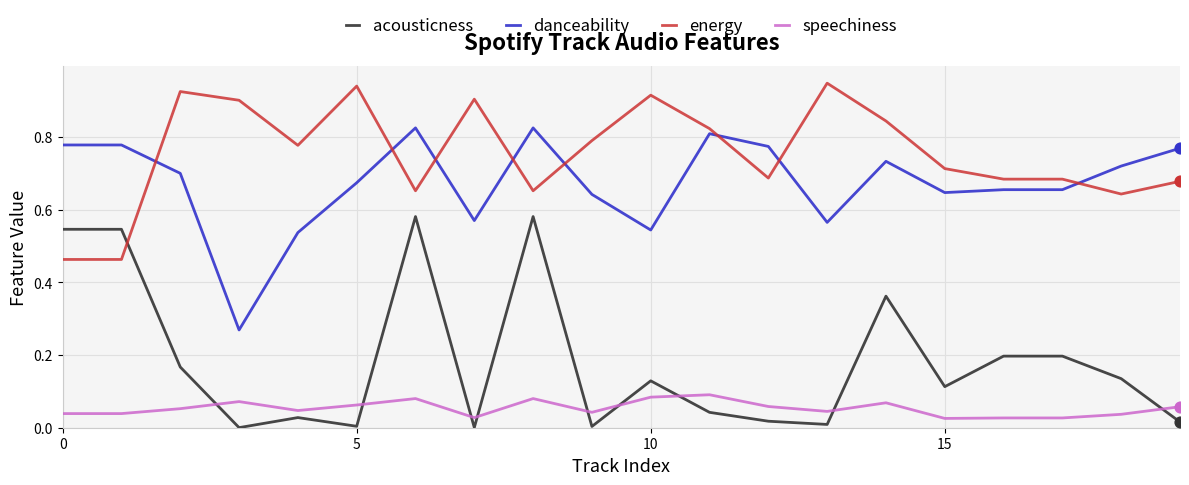

Which series has the largest total across all categories?

energy